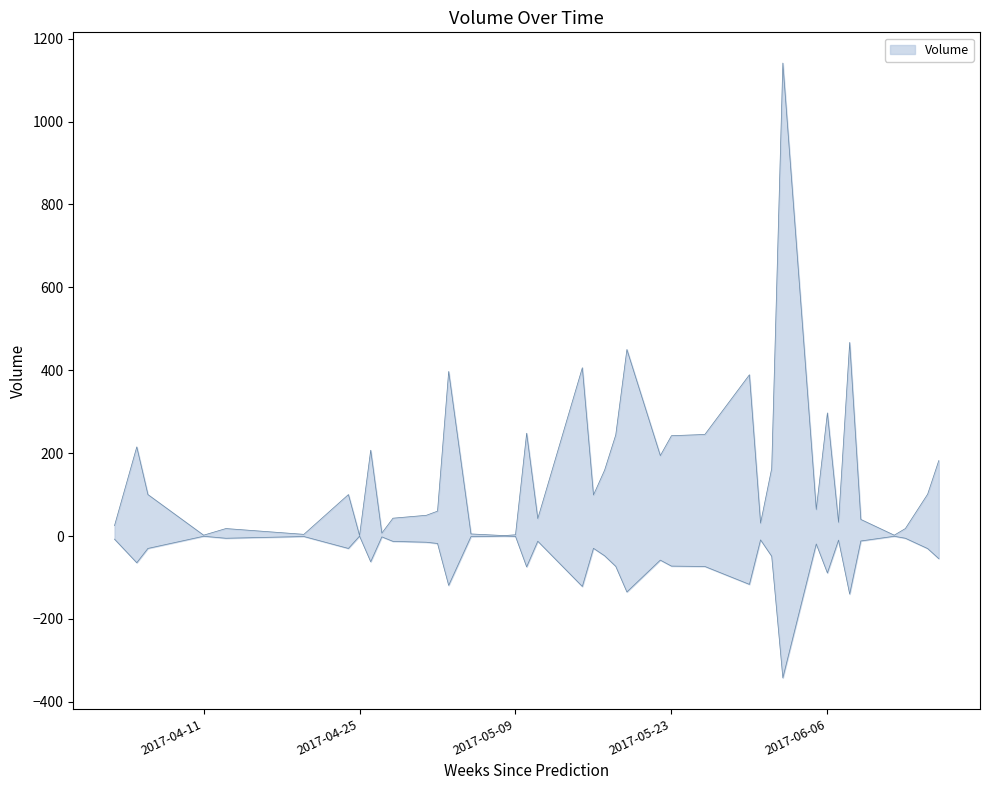

Read the value at 2017-05-26, to the nearest 10.

240